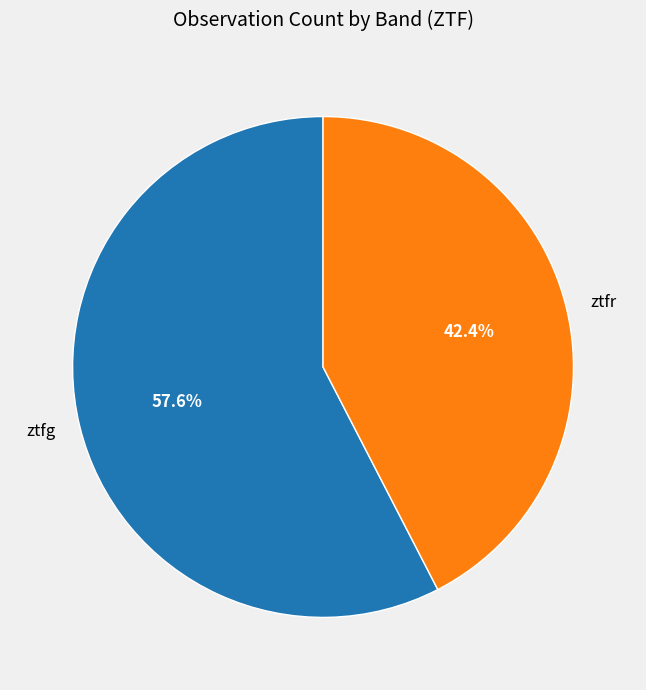

What is the largest slice in the pie chart?

ztfg